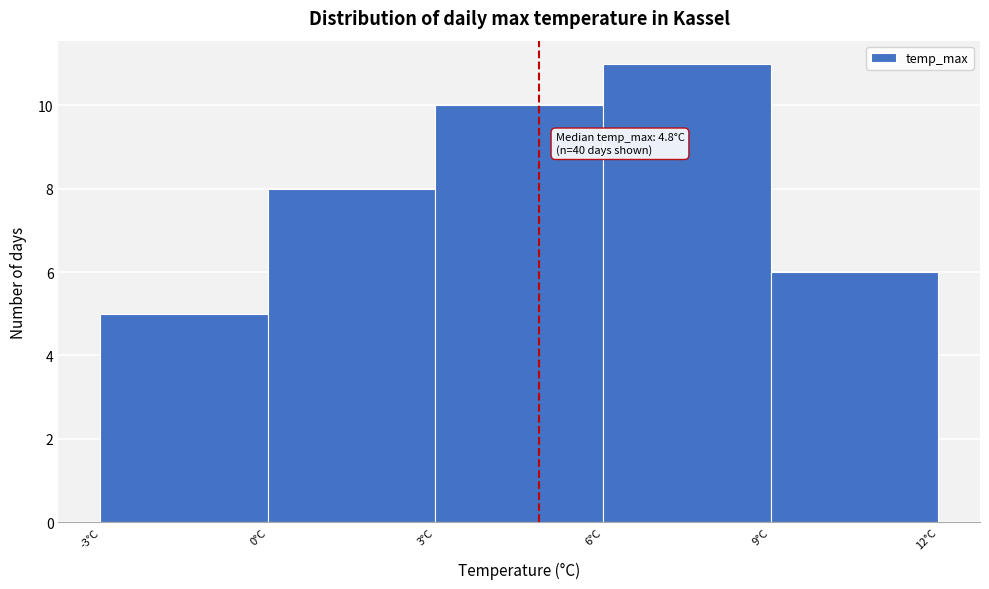

Over which range of the x-axis is the bar tallest?

6 to 9